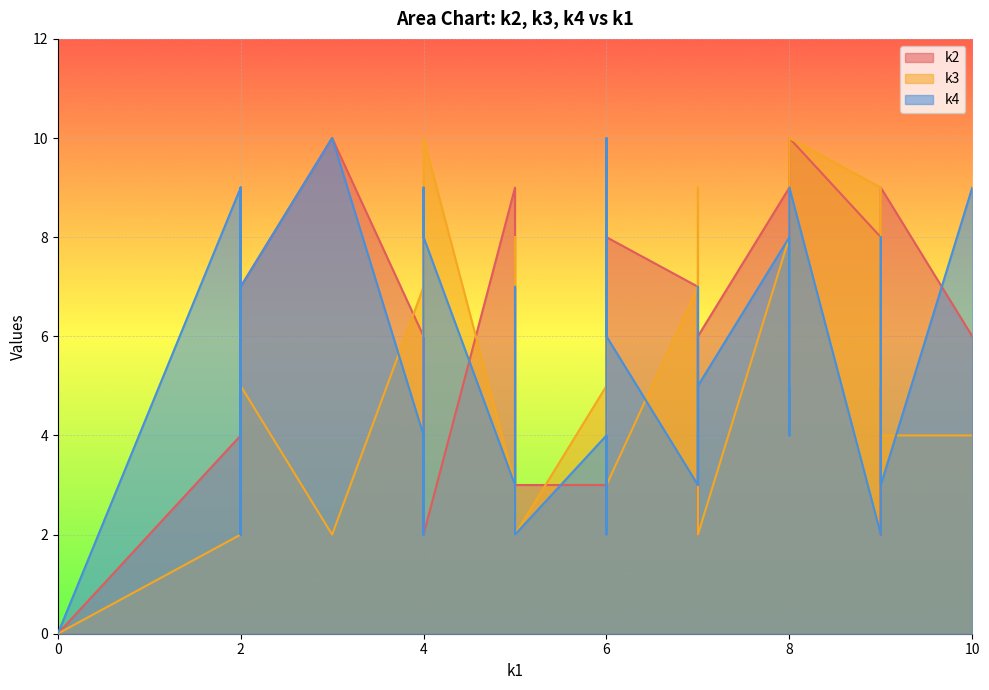

Reading left to right, extract all data points from this chart.

k2: 0	4	2	2	3	2	10	4	6	9	8	3	8	6	3	9	9	3	7	8	3	4	6	9	5	9	6	9	9	2	7	10	2	6	6	2	7	9	6	9
k3: 0	2	8	9	9	6	2	5	2	9	3	2	9	7	5	6	8	2	9	5	3	9	6	6	2	8	2	3	7	6	7	10	4	5	4	10	5	4	4	5
k4: 0	9	8	5	8	4	10	2	5	2	6	2	2	4	4	9	8	2	4	4	10	9	3	7	2	7	3	3	2	9	3	9	7	3	6	8	7	3	9	4